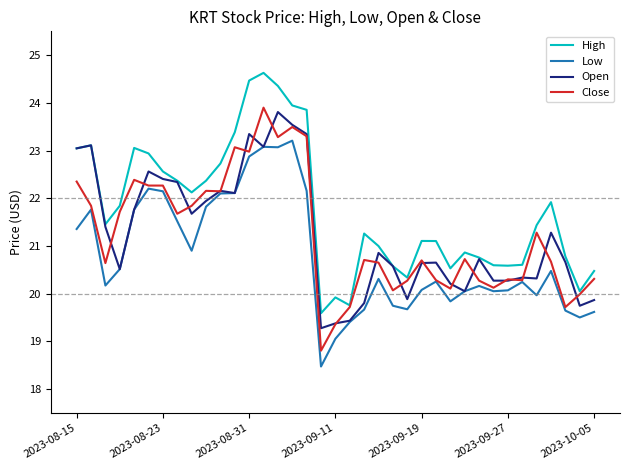

How many lines are shown in the chart?

4